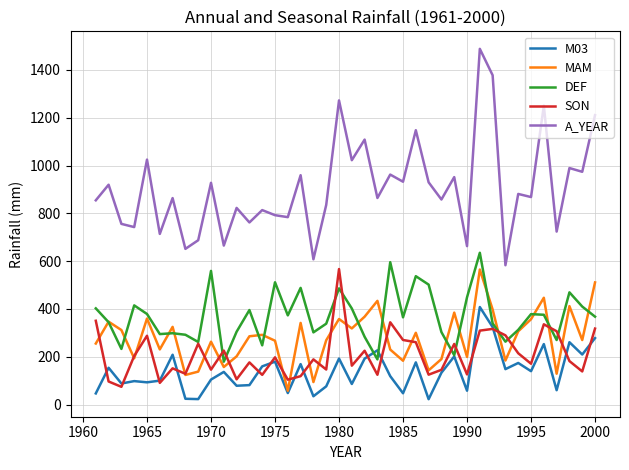

True or false: A_YEAR and DEF cross at least once.

False